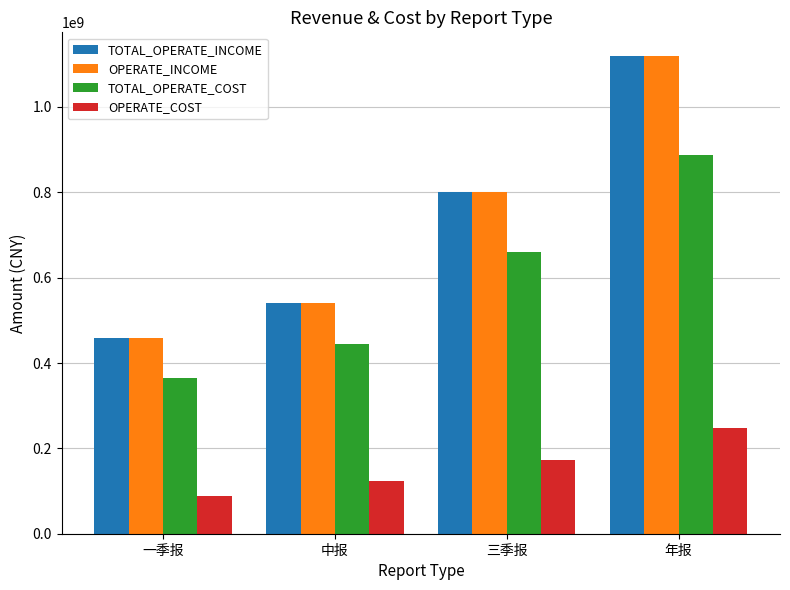

What is the total value across all series at 年报?

3373049965.1